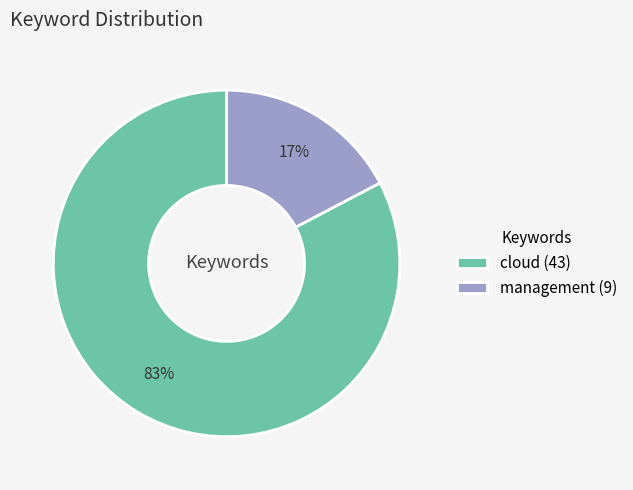

Rank the categories by value from lowest to highest.

management, cloud